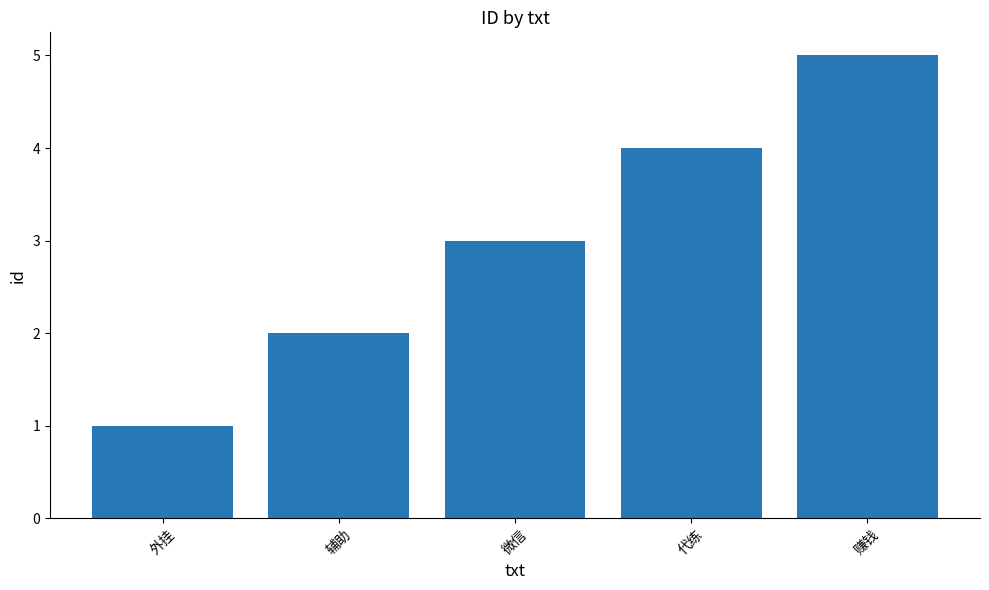

At which category does the chart reach its peak across all series?

赚钱